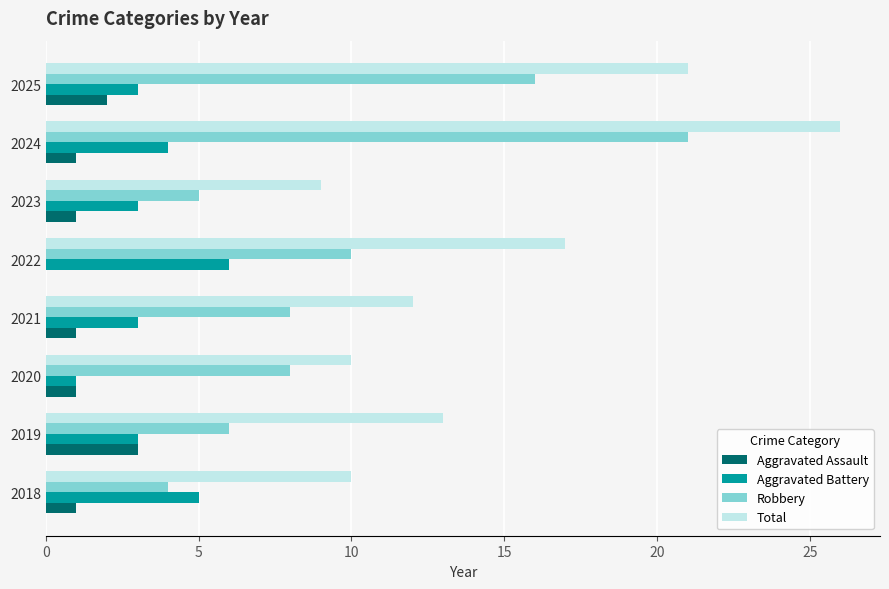

What is the average value of the Robbery series?

10